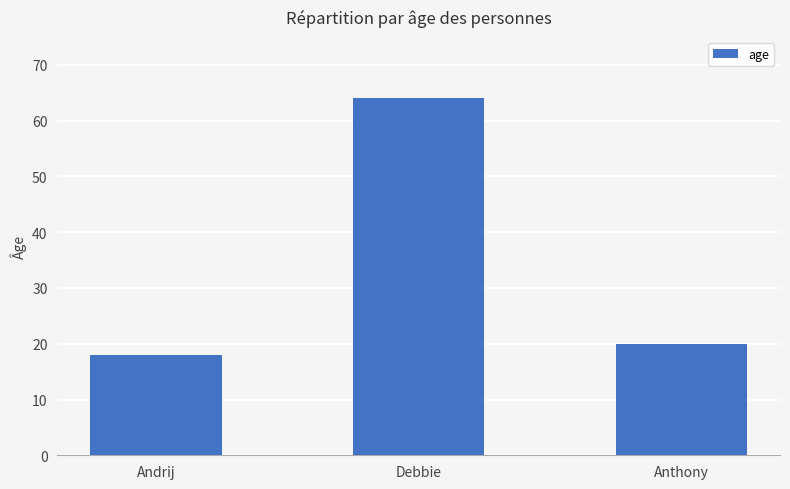

What is the label of the 1st bar from the left?

Andrij